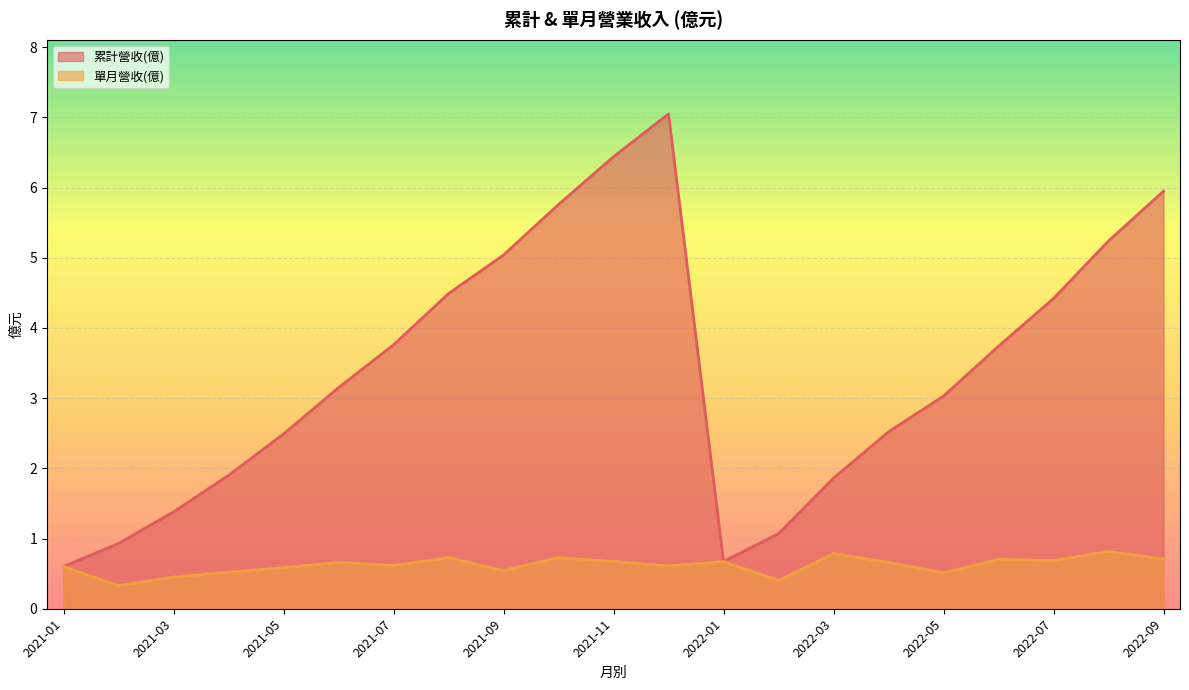

Rank the series by their maximum value, from highest to lowest.

累計營收(億), 單月營收(億)